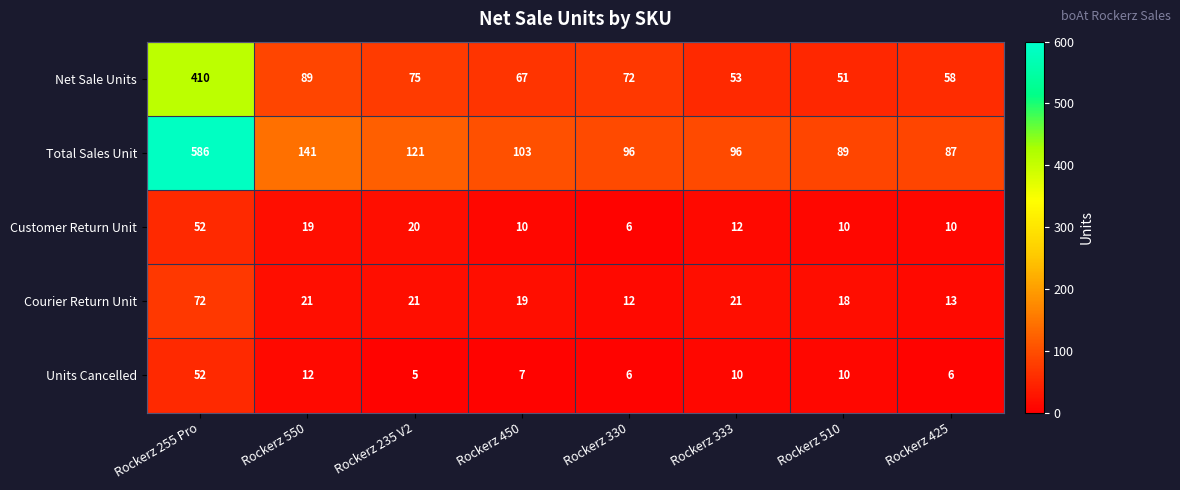

What is the sum of the Total Sales Unit values at Rockerz 425 and Rockerz 255 Pro?

673